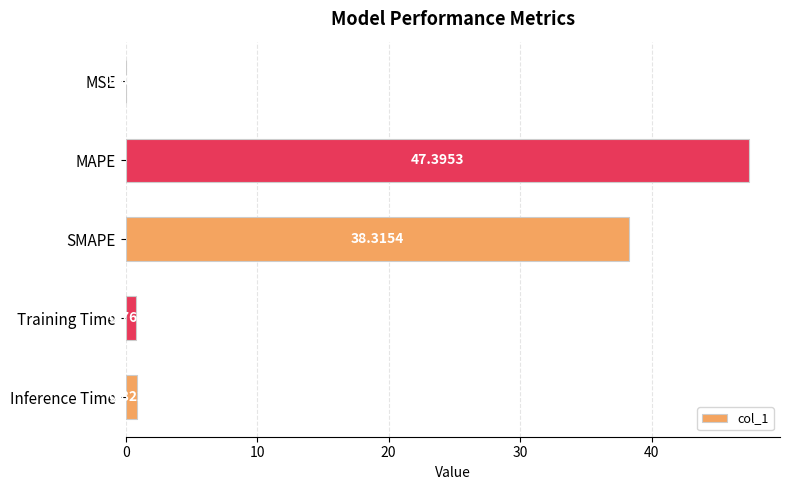

Which has a higher value, SMAPE or MSE?

SMAPE